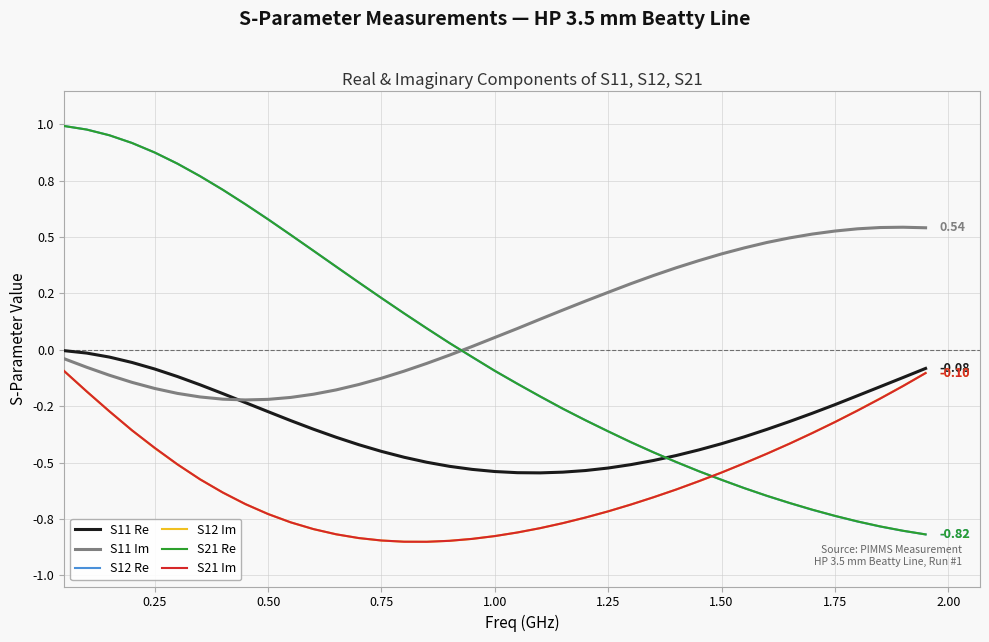

Does the chart have visible grid lines?

Yes